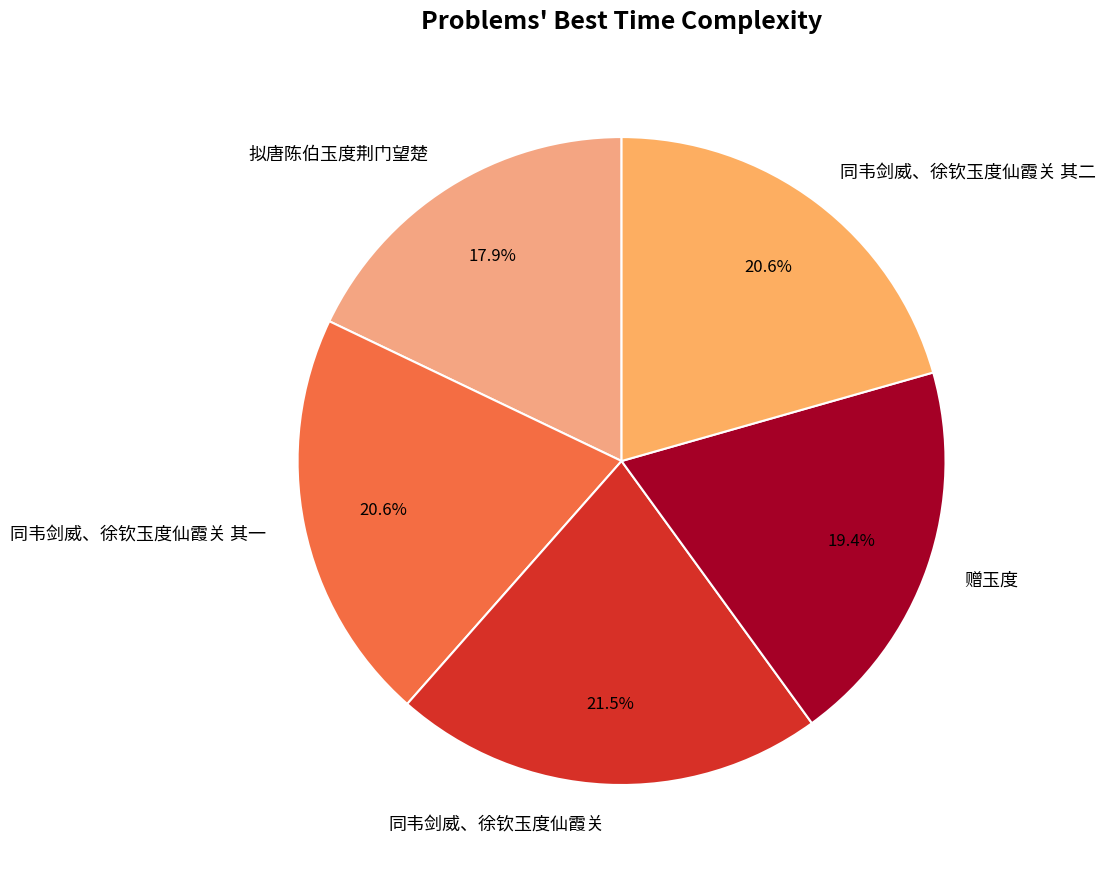

True or false: 同韦剑威、徐钦玉度仙霞关 其一 accounts for 21% of the total.

True